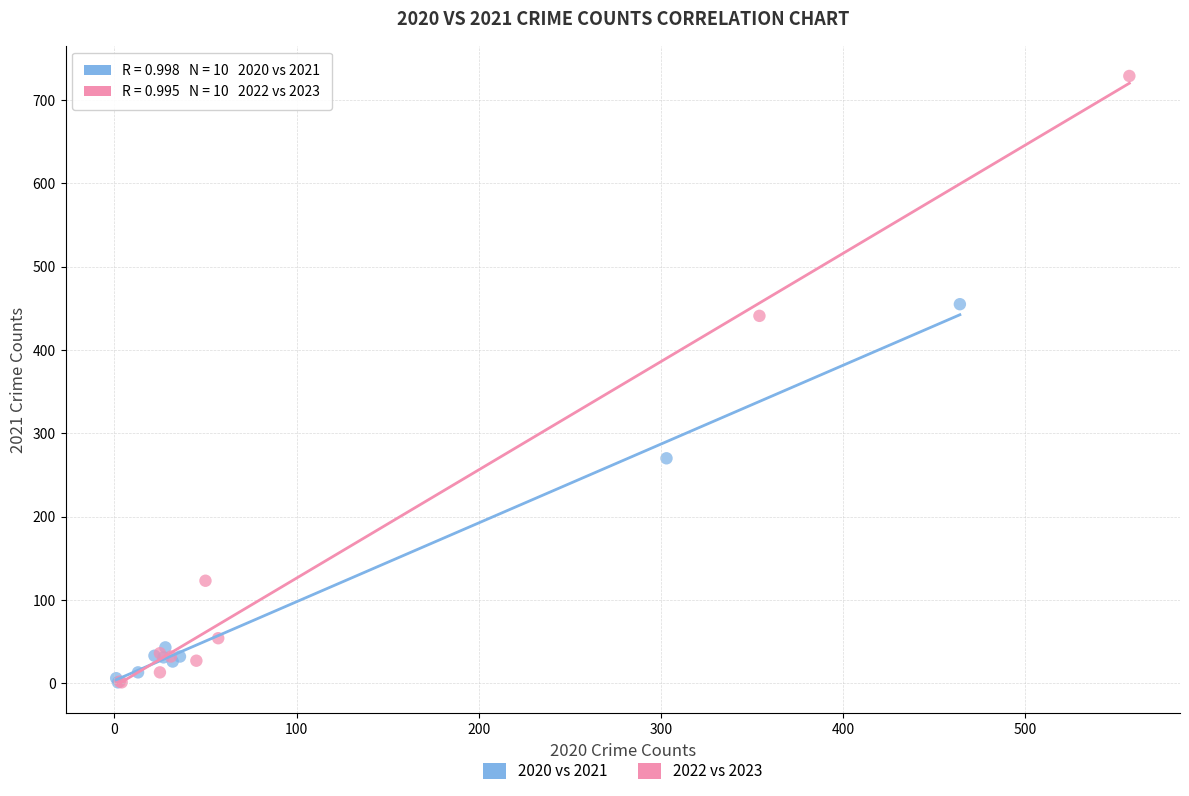

What are all the series names shown in the legend?

2020 vs 2021, 2022 vs 2023